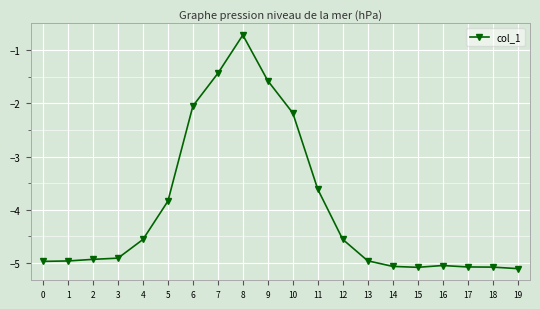

What is the maximum value shown in the chart?

-0.7